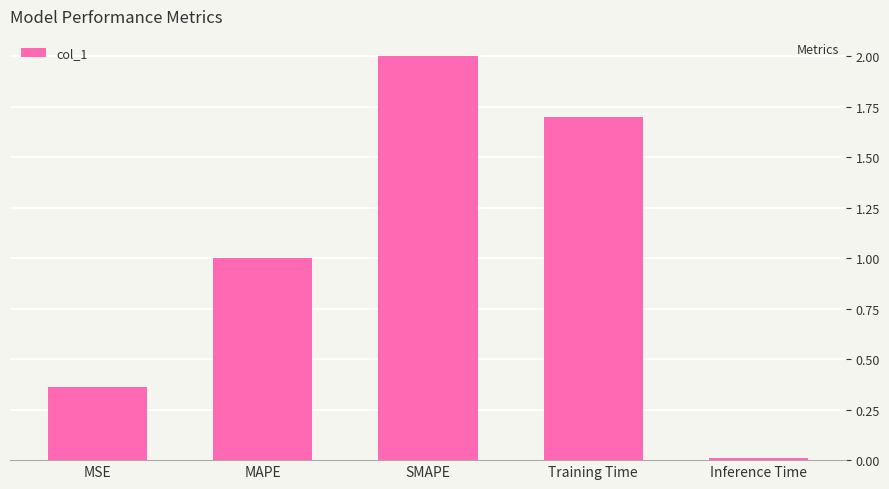

What is the sum of all values?

5.1